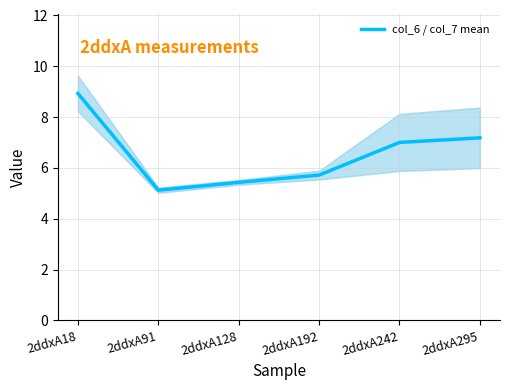

Reading left to right, extract all data points from this chart.

2ddxA18=8.9	2ddxA91=5.1	2ddxA128=5.4	2ddxA192=5.7	2ddxA242=7.0	2ddxA295=7.2